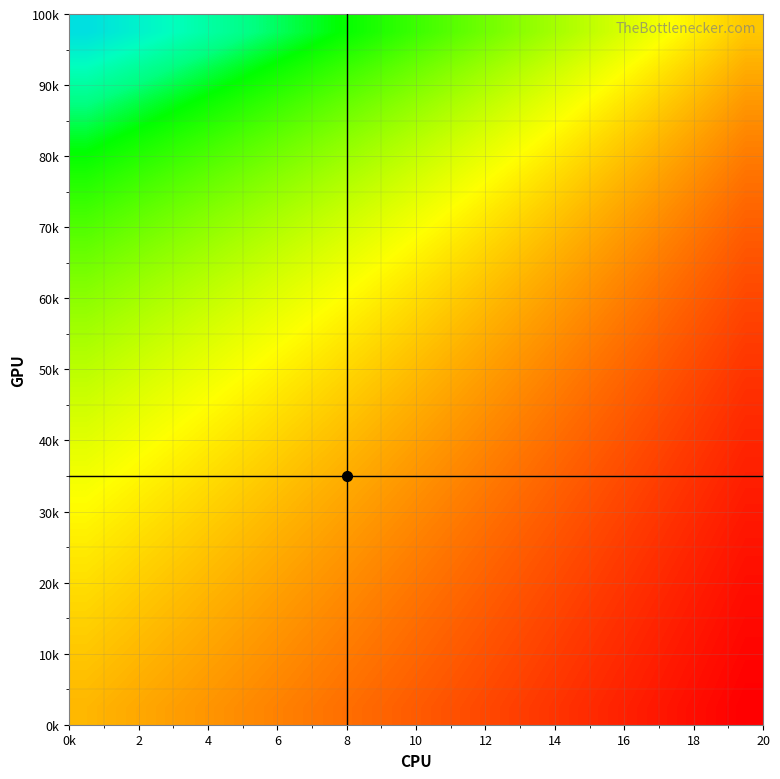

Count the number of categories in the chart.

20